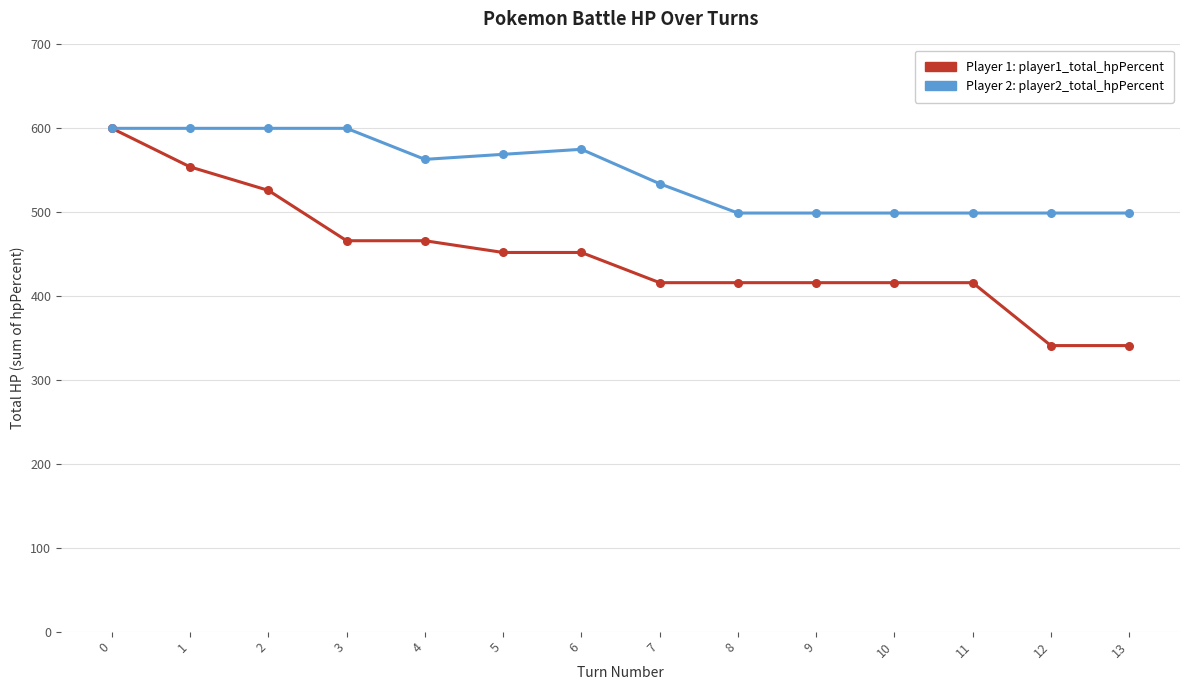

What is the spread (max minus min) of values at 11?

83